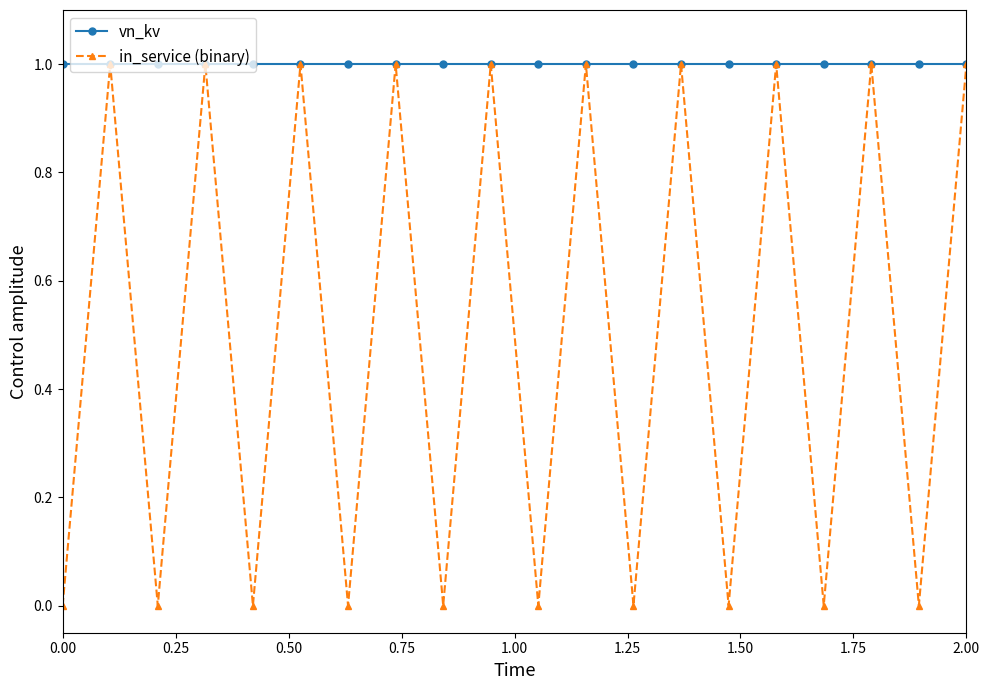

Which series has the largest total across all categories?

vn_kv